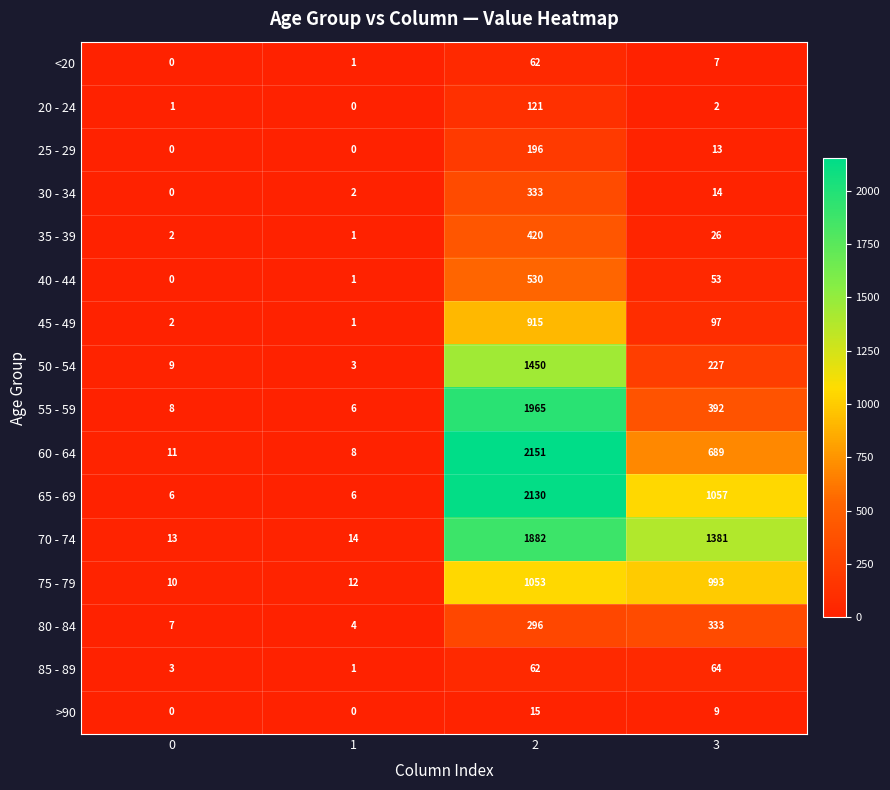

What value does the 50 - 54 series have at 0?

9